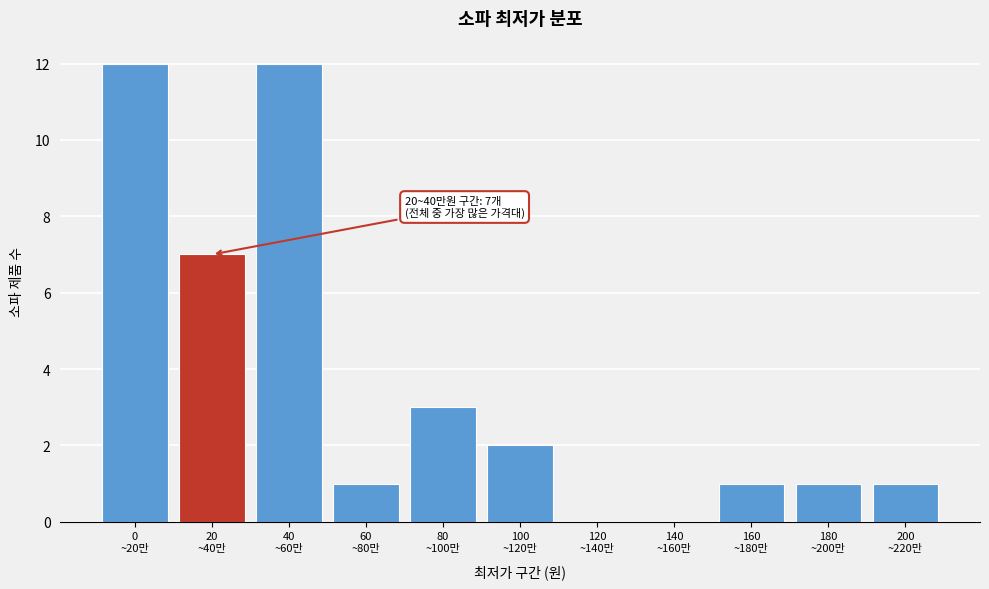

What is the maximum value shown in the chart?

12